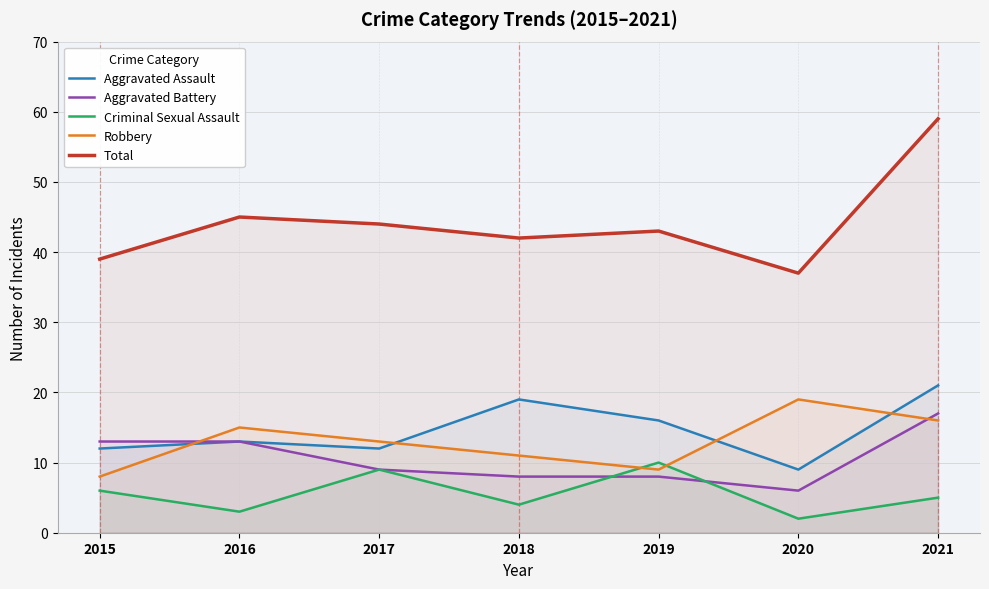

What are all the series names shown in the legend?

Aggravated Assault, Aggravated Battery, Criminal Sexual Assault, Robbery, Total